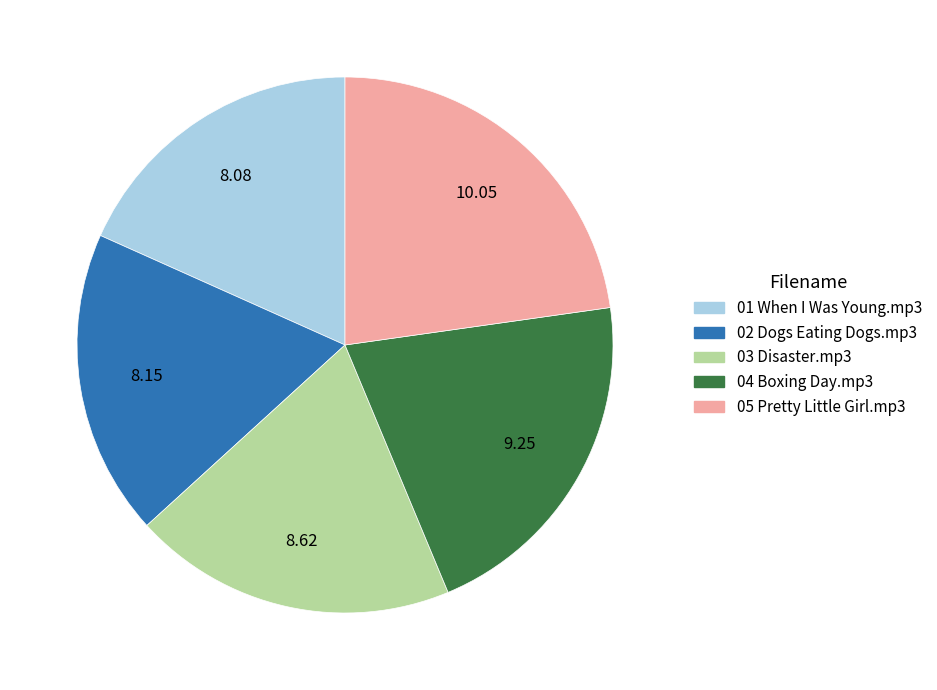

Is there a majority slice in this chart?

No